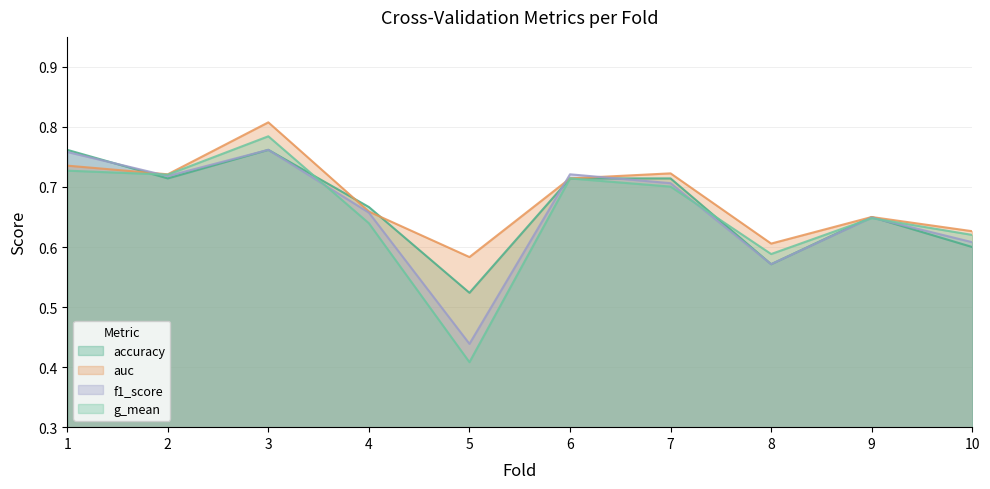

Does the chart display data point markers on the line(s)?

No